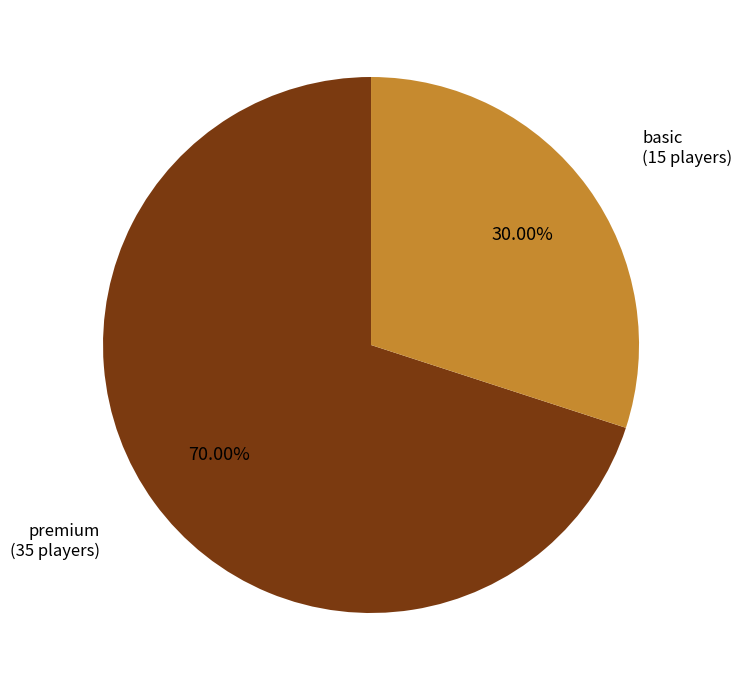

What is the total percentage of basic and premium?

100.0%